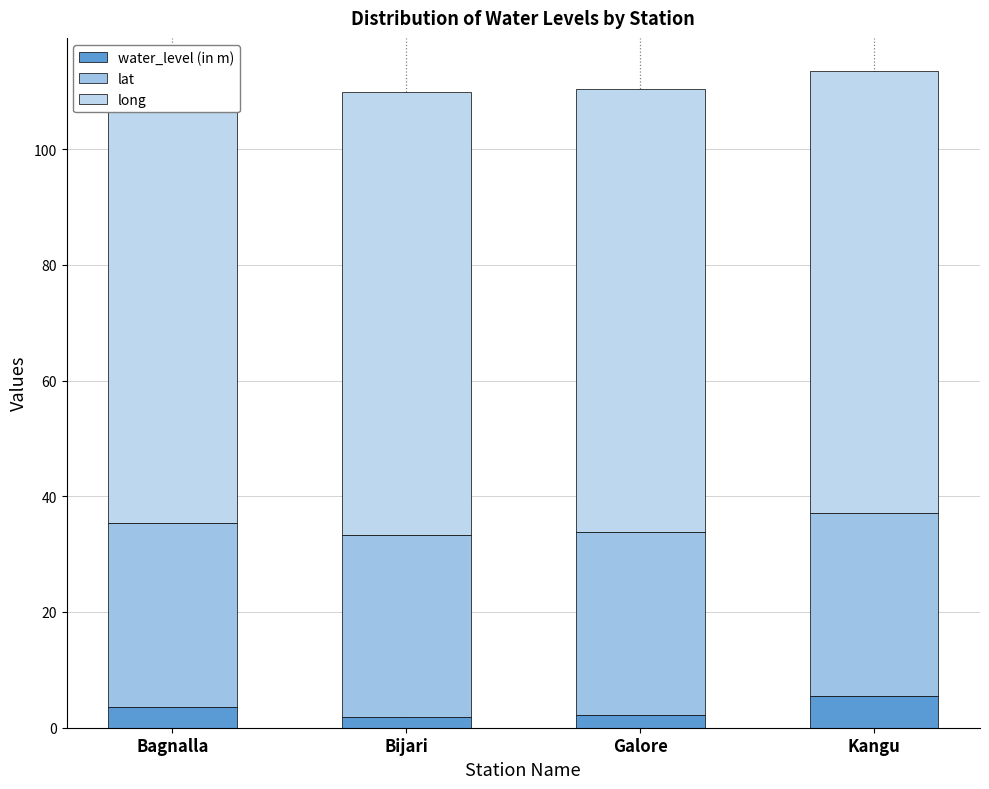

List the labels in order of long value, largest first.

Bijari, Galore, Kangu, Bagnalla